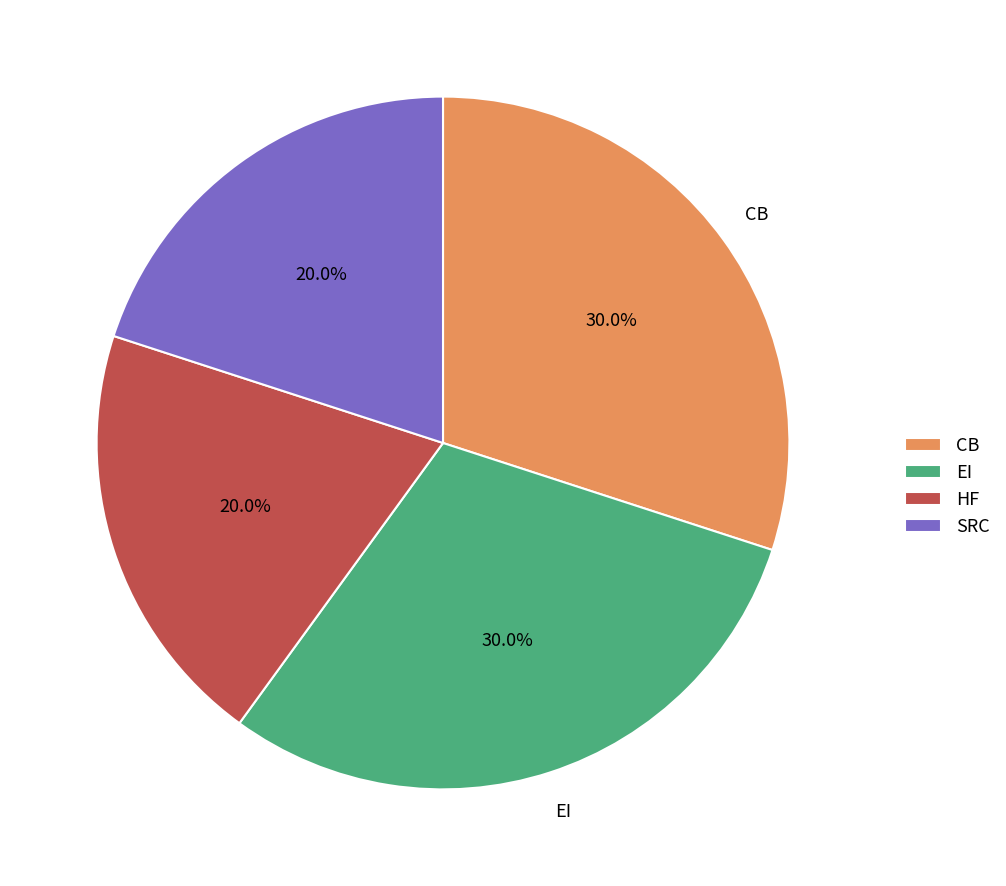

Approximately how many times larger is the value at SRC compared to EI?

0.7